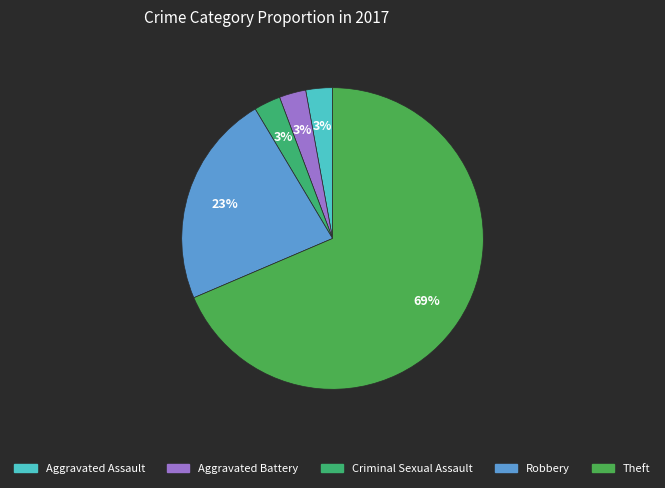

What percentage do Criminal Sexual Assault and Aggravated Battery together represent?

5.7%